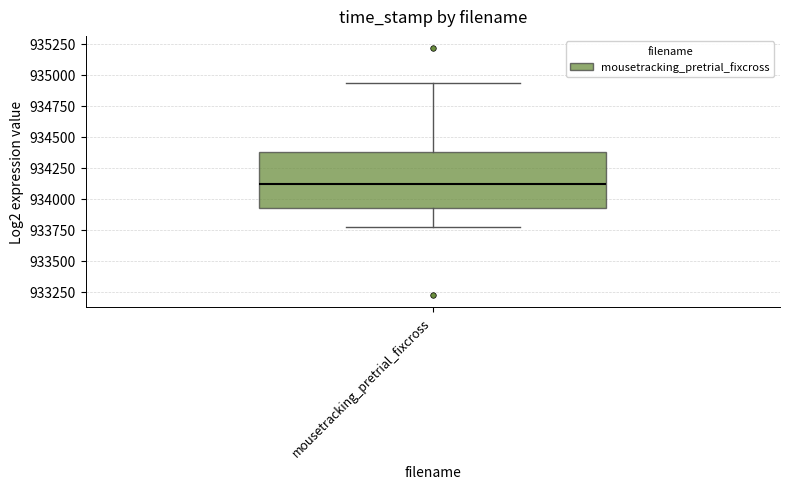

Where does the upper whisker of the box for mousetracking_pretrial_fixcross end on the y-axis? The values are not printed on the chart, so give them approximately, as read against the axis.

934950